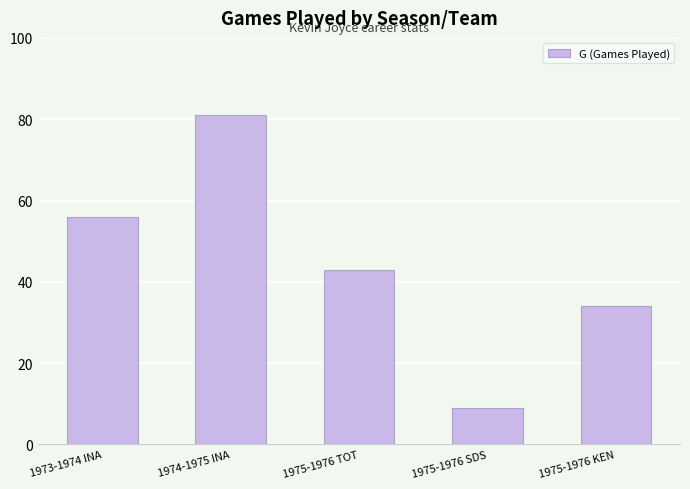

What is the smallest value displayed?

9